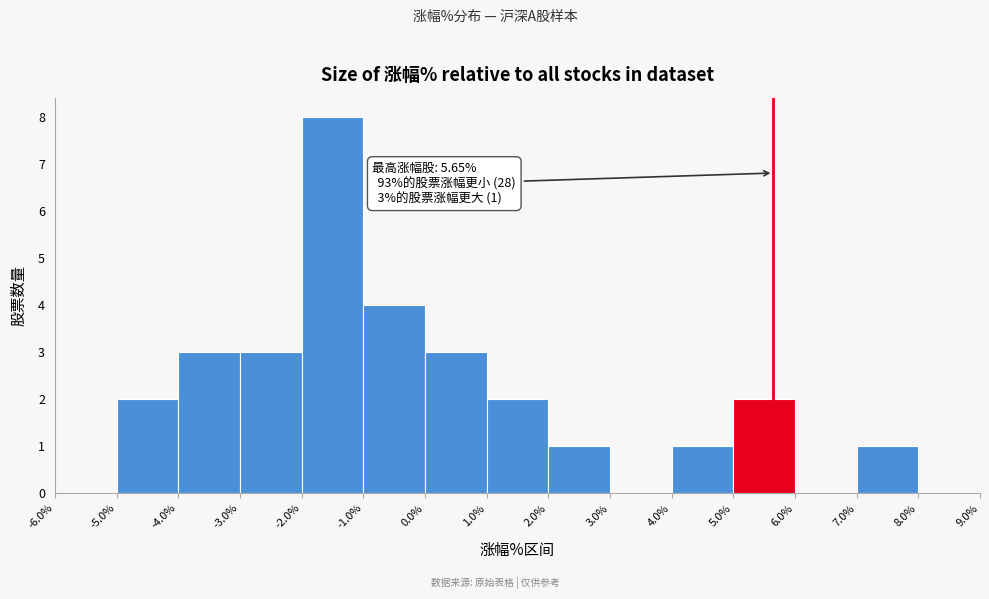

Which range on the x-axis has the tallest bar?

-2.0% to -1.0%